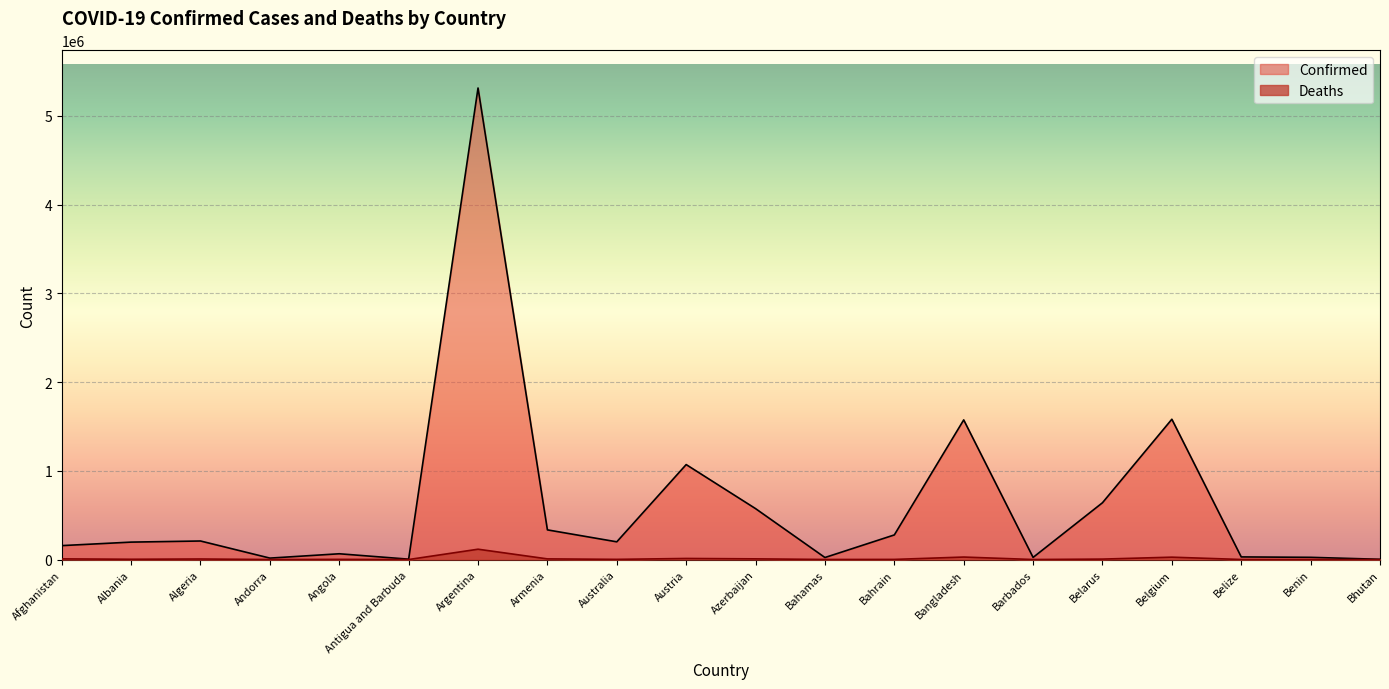

Is it true that Deaths equals 3458 at Afghanistan?

False